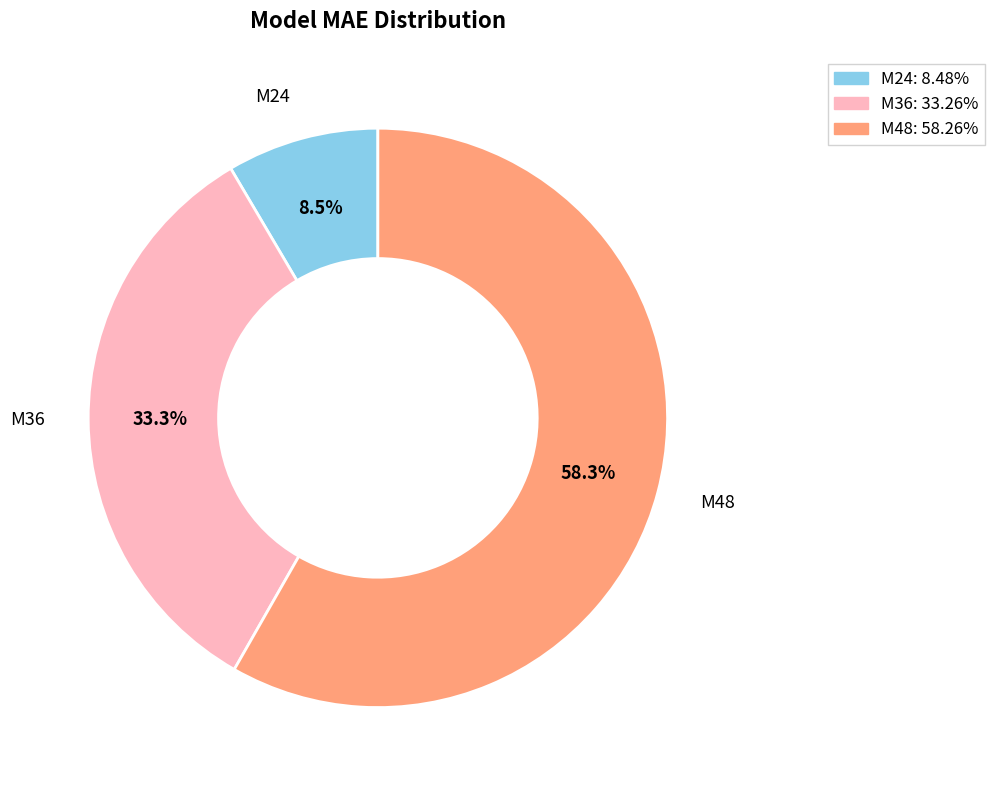

Which has a higher value, M24 or M48?

M48